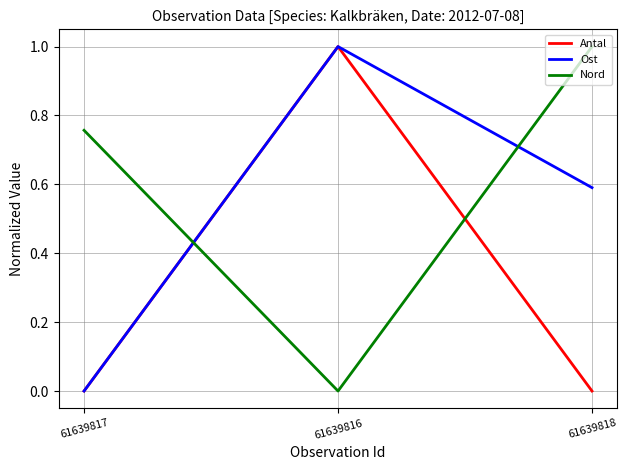

Count the Antal values in the range 0 to 1.

3